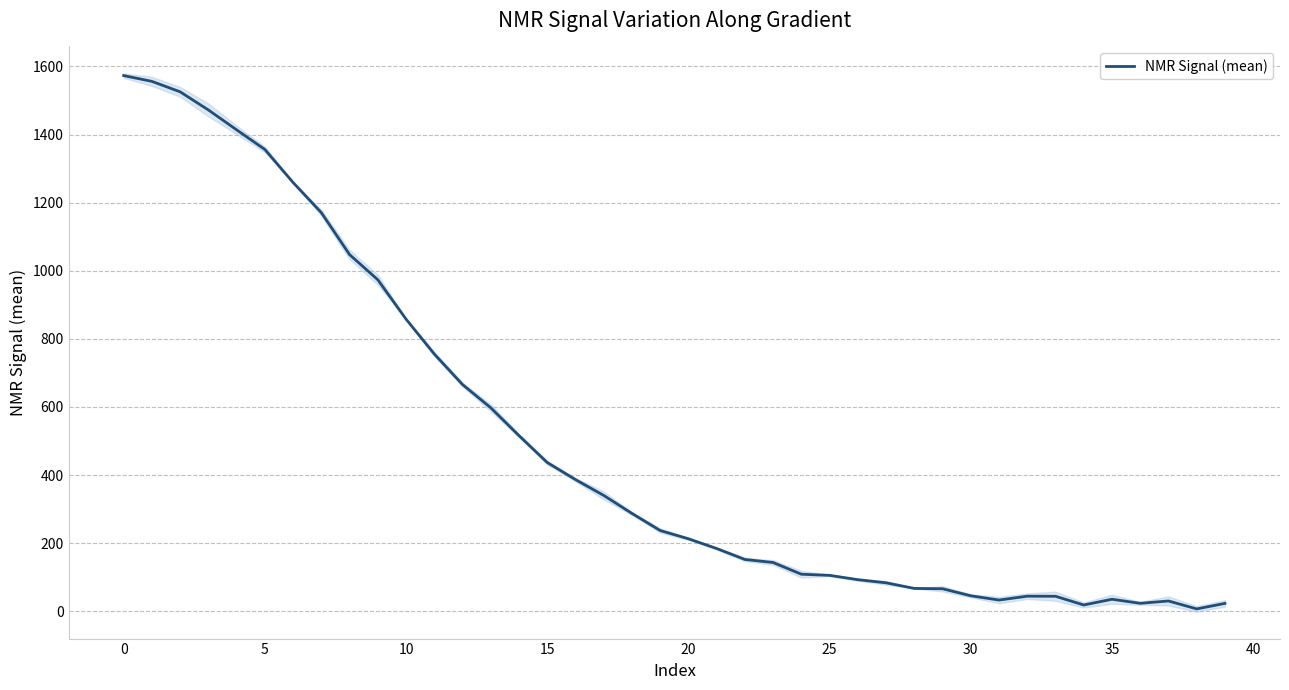

True or false: the data shows 35.5 at 35.

True